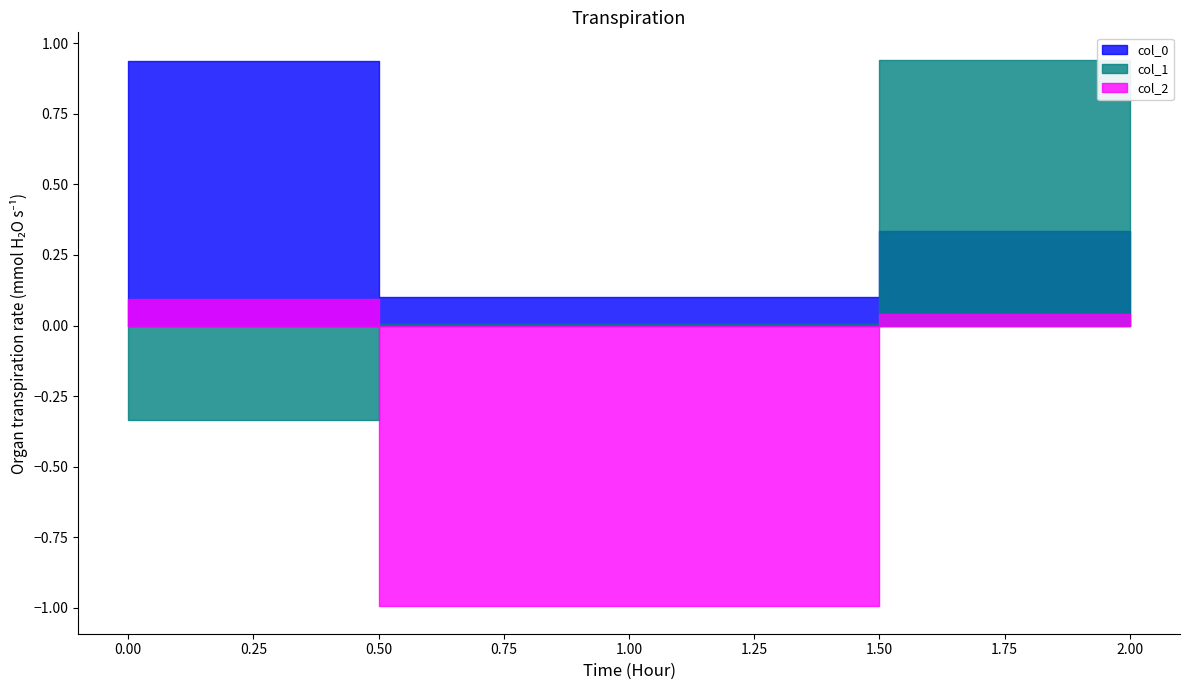

What are all the series names shown in the legend?

col_0, col_1, col_2